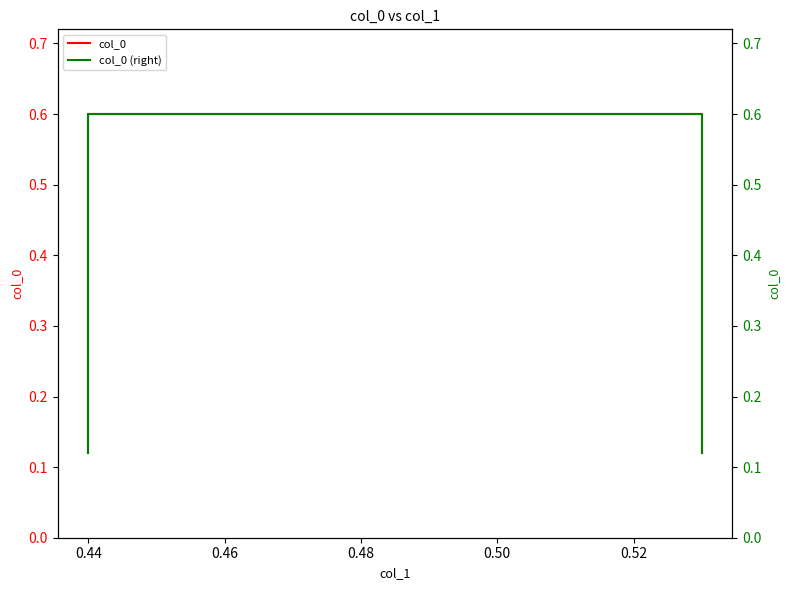

Is it true that col_0 (right) equals 0.3 at 0.44?

False